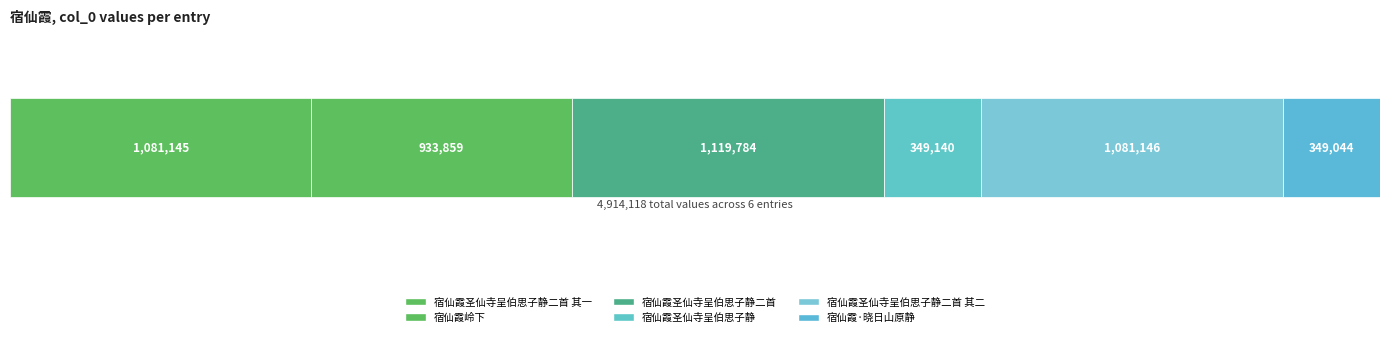

Which has a higher value, 宿仙霞岭下 or 宿仙霞圣仙寺呈伯思子静二首 其二?

宿仙霞圣仙寺呈伯思子静二首 其二